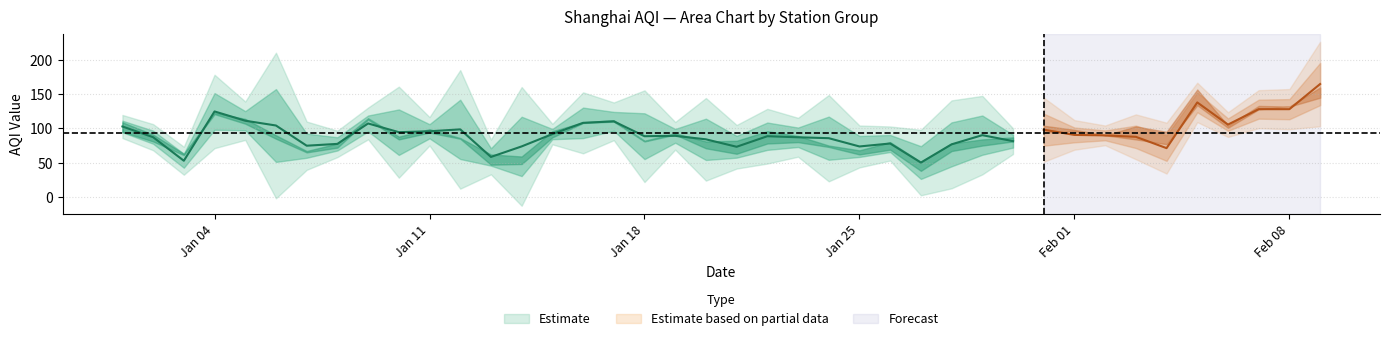

True or false: 青浦淀山湖(对照点) has a value of 70.5 at 19.

False